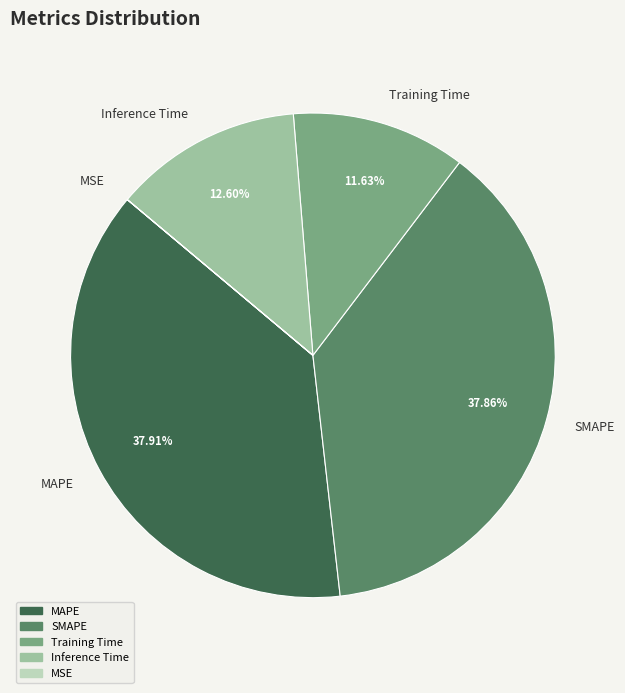

Is it true that Inference Time is 13% of the pie?

True